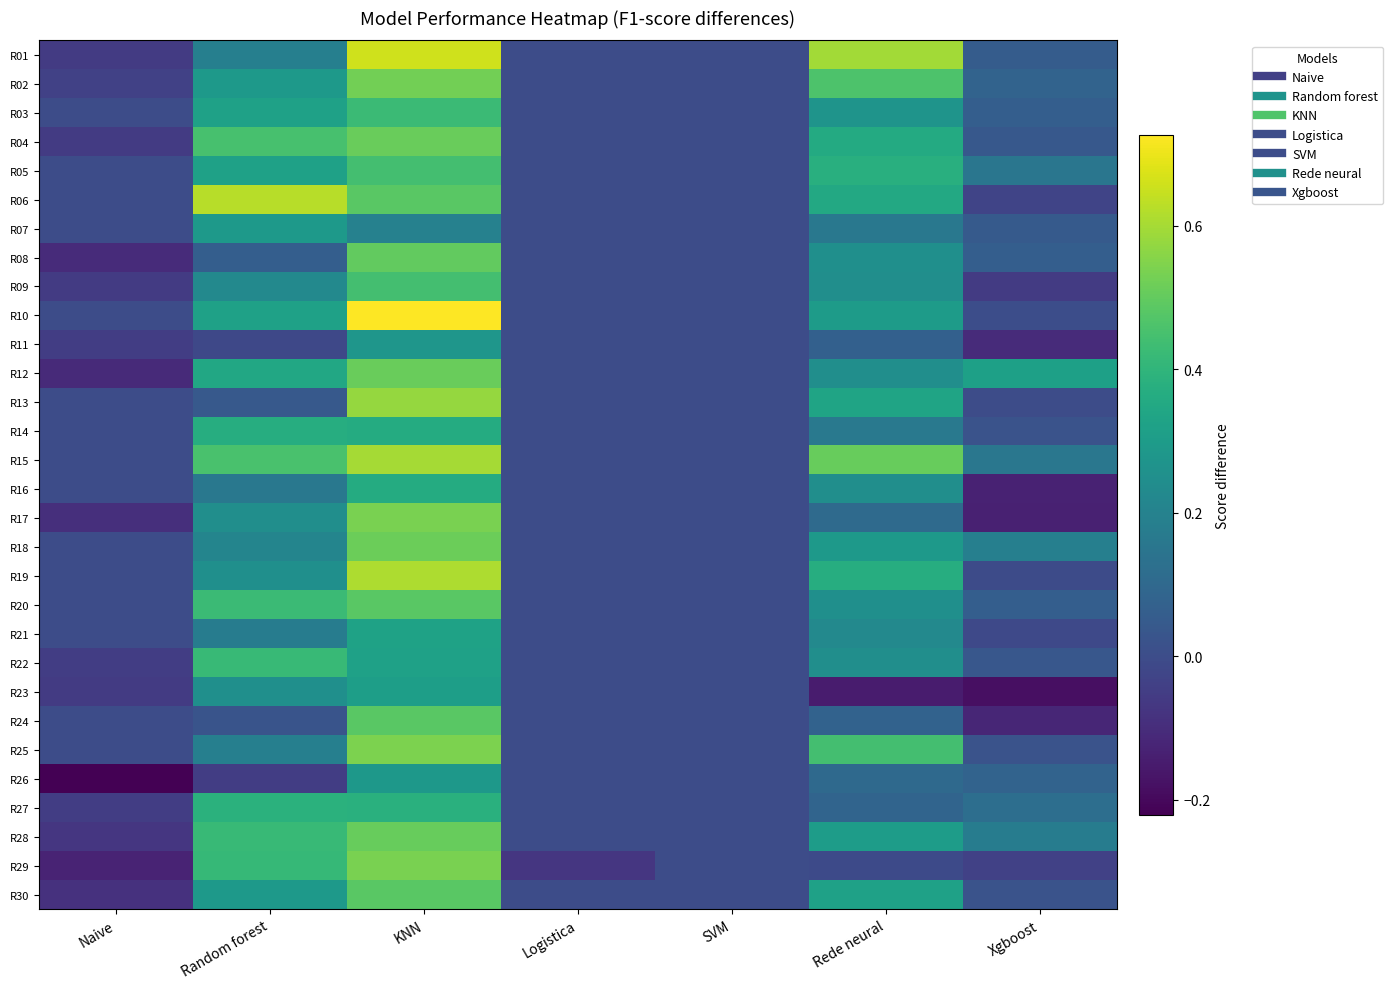

At how many categories does at least one series exceed 0?

4